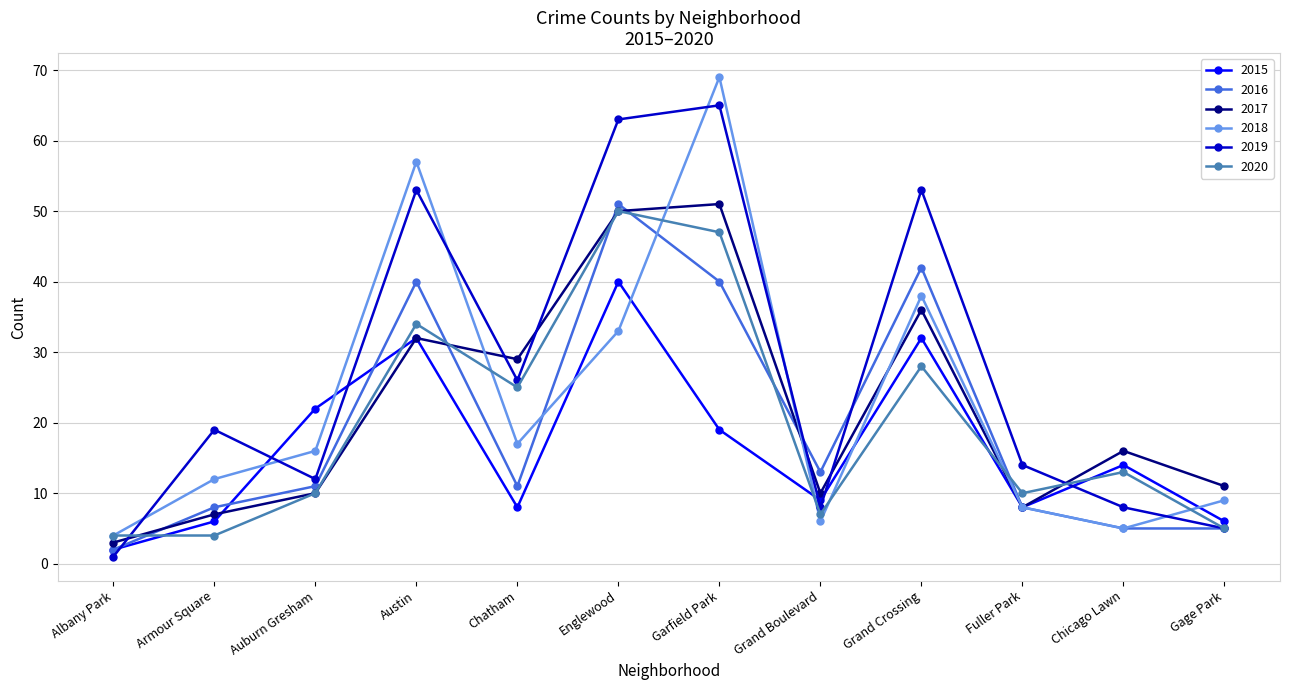

What is the average value of the 2018 series?

23